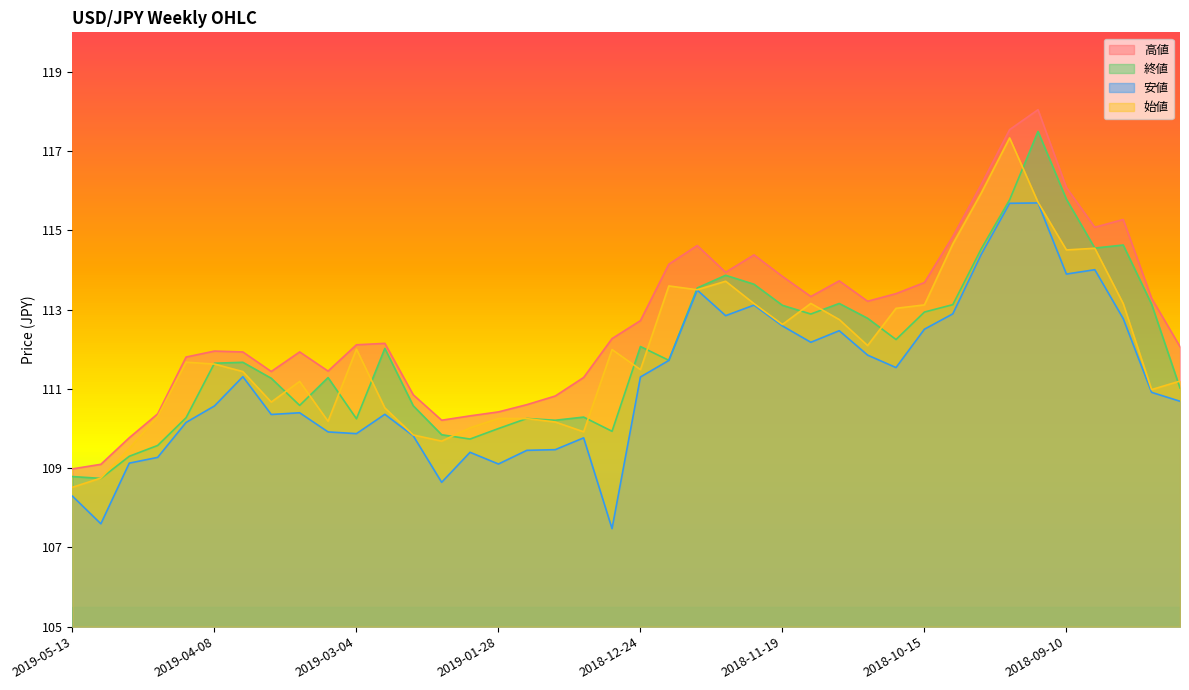

What is the sum of all 始値 values?

4478.8